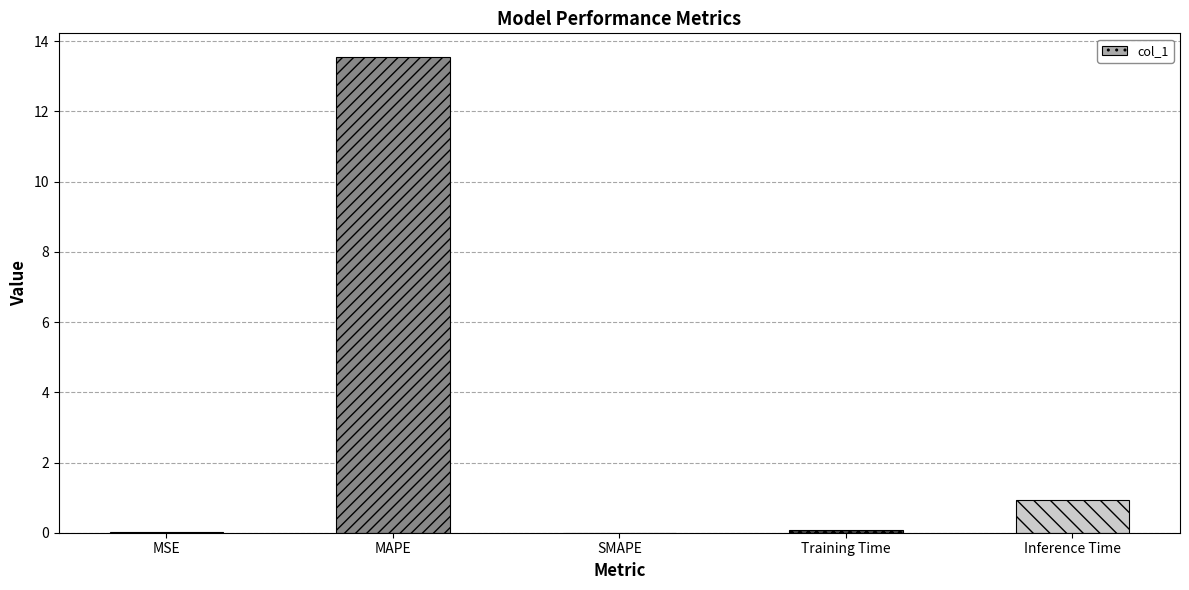

Between SMAPE and MAPE, which is larger?

MAPE